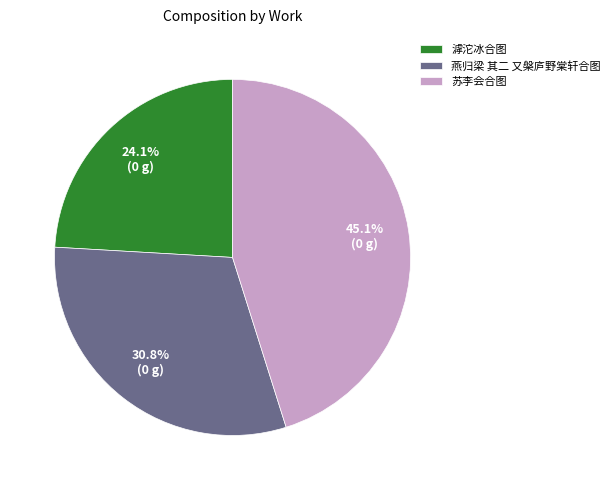

Rank the categories by value from highest to lowest.

苏李会合图, 燕归梁 其二 又槃庐野棠轩合图, 滹沱冰合图